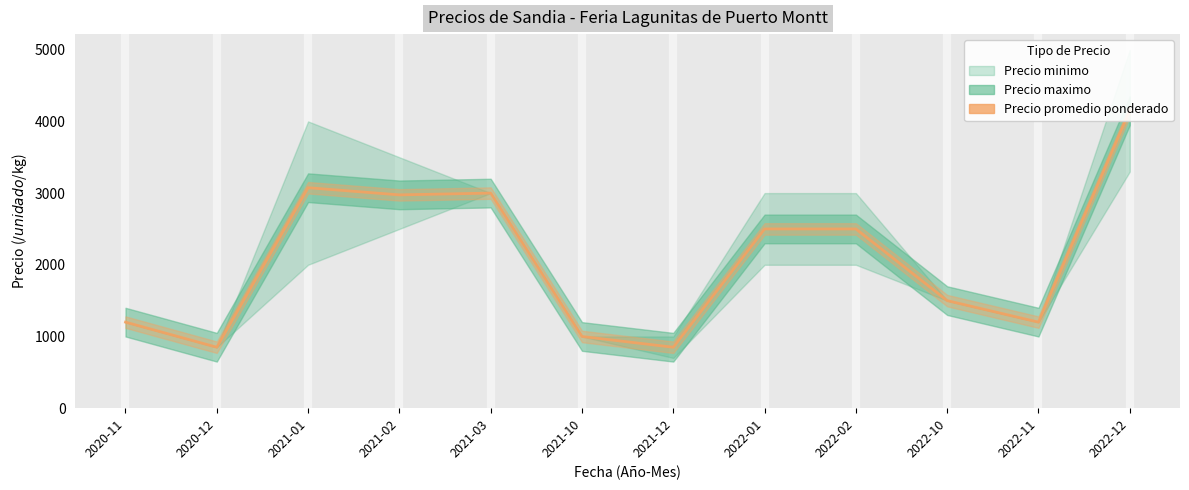

How many values exceed 2500?

4